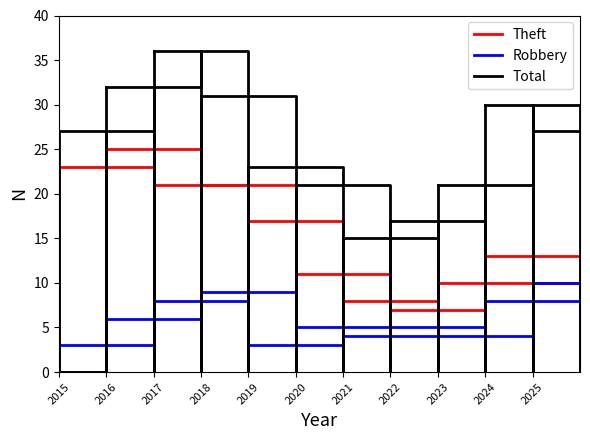

What are all the series names shown in the legend?

Theft, Robbery, Total